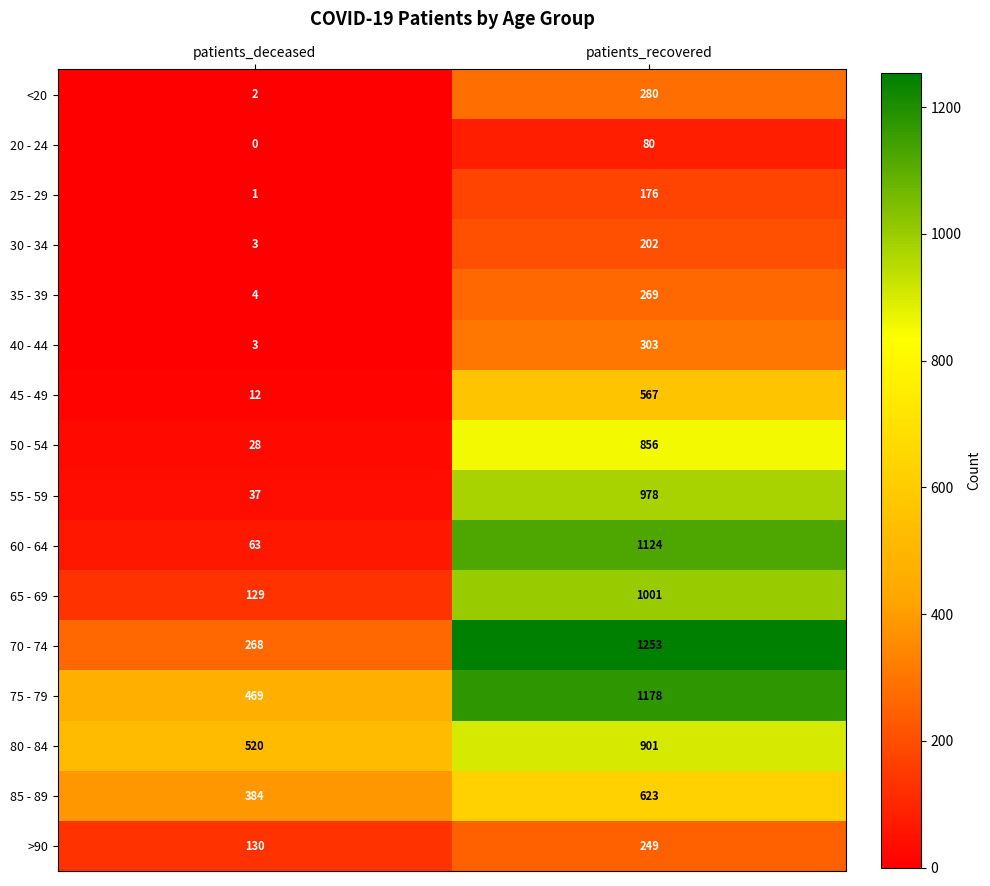

The 65 - 69 series shows 180 at patients_deceased. True or false?

False